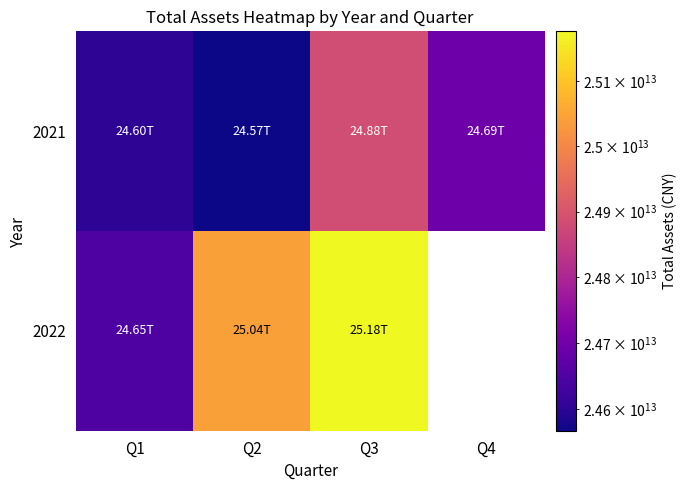

Rank the series at Q2 from highest to lowest value.

2022, 2021